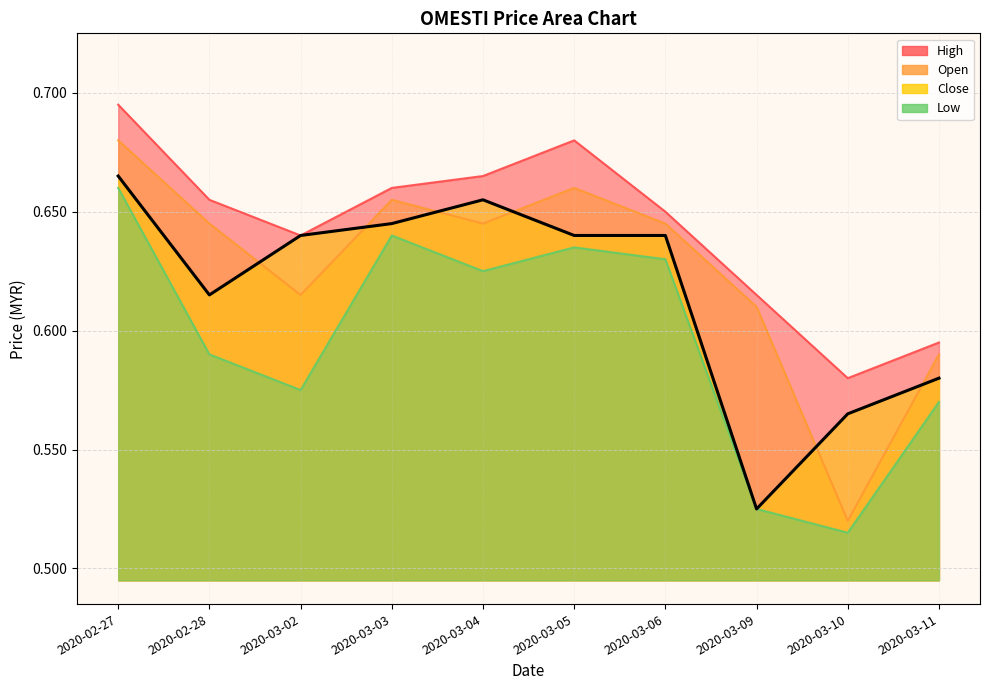

Where is close nearest to the value 0?

2020-03-09